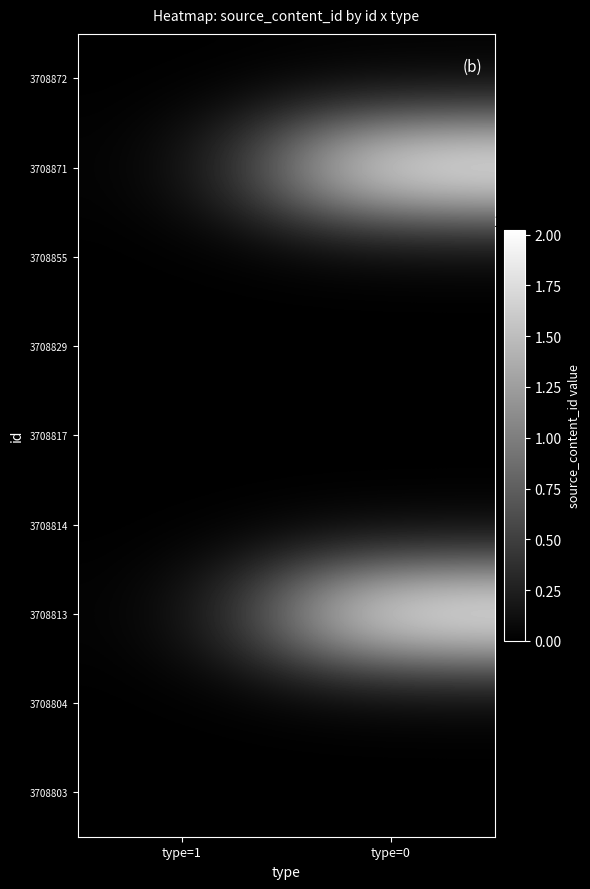

What is the total value across all series at type=0?

40481448295286